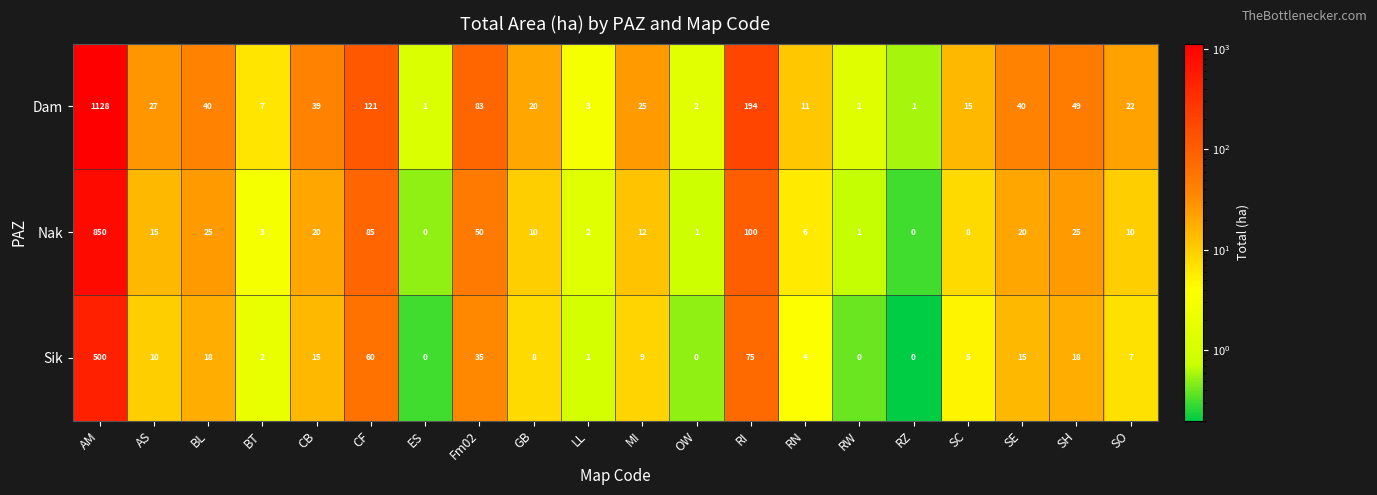

What is the difference between the maximum and minimum values in the Sik series?

500